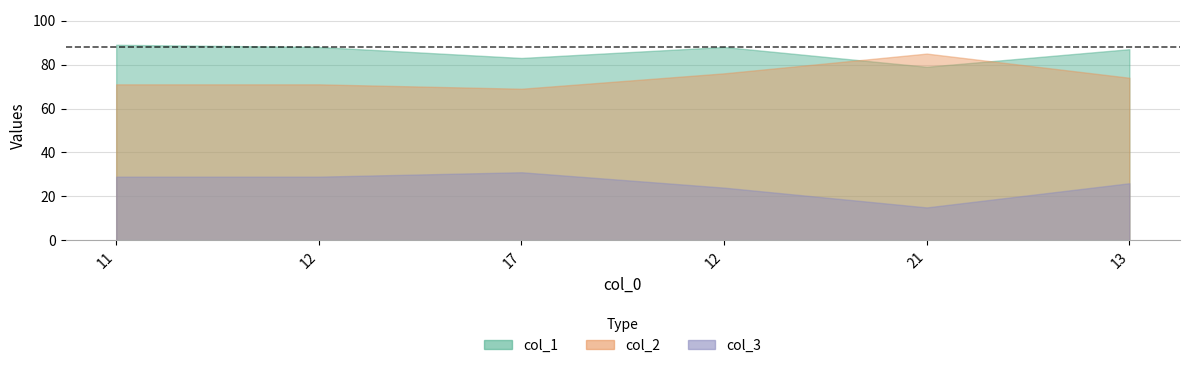

At which label is col_2 closest to 77?

12